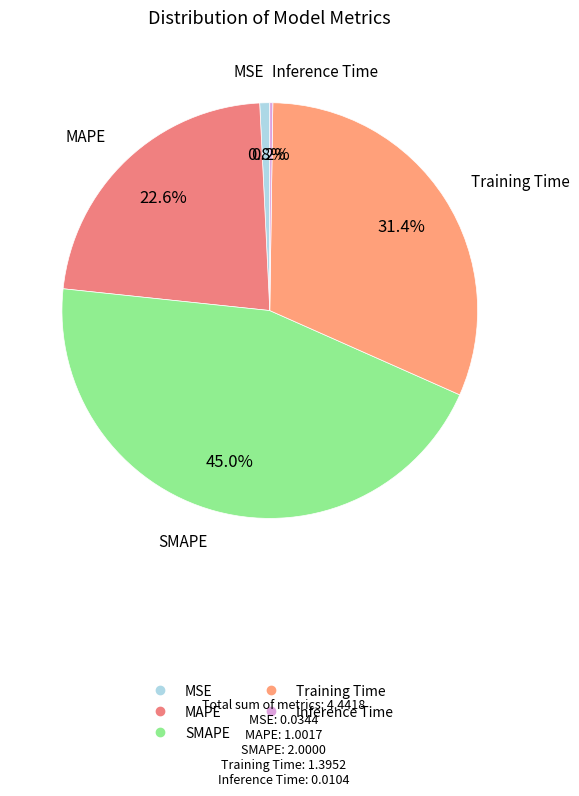

Combined, what portion of the pie is MSE and SMAPE?

45.8%